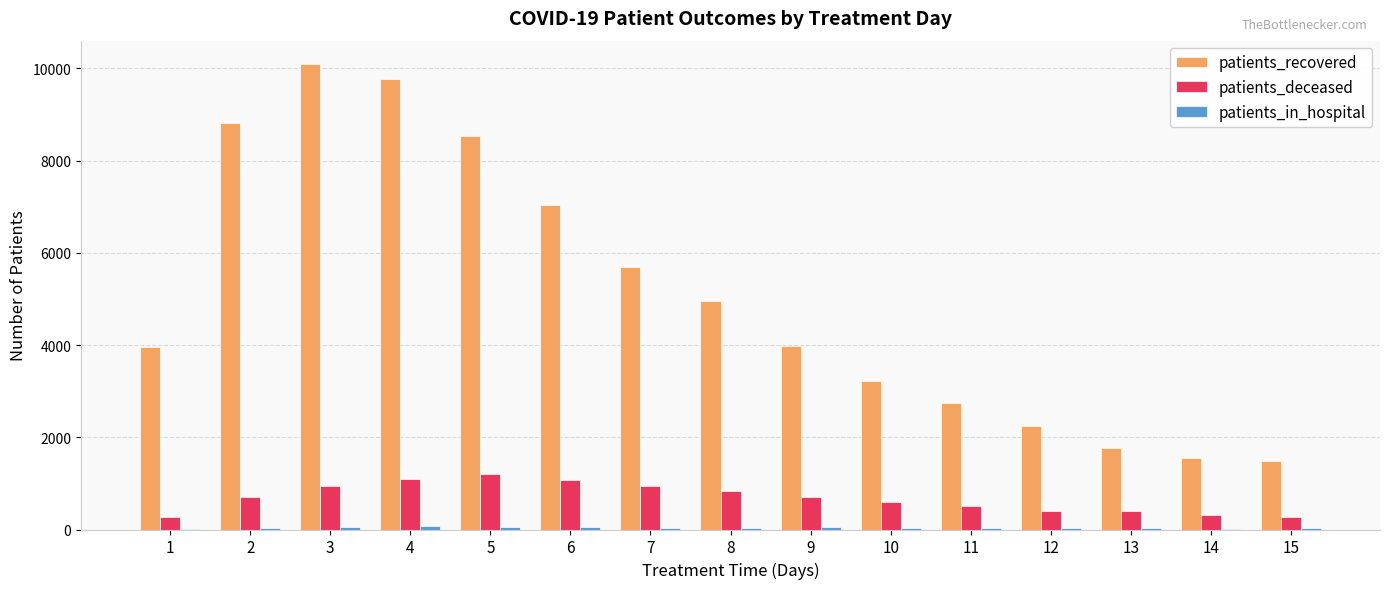

What is the sum of all patients_recovered values?

75855